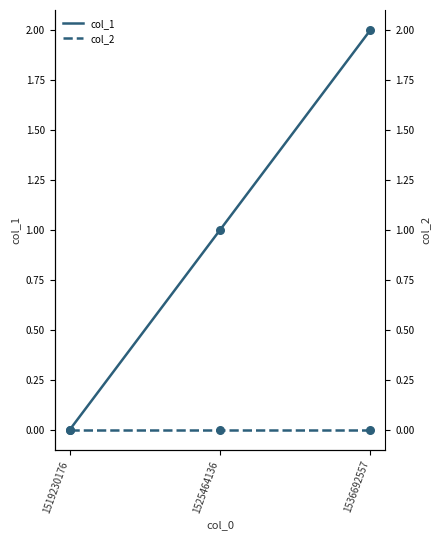

Which has a higher value, 1536692557 or 1525464136?

1536692557